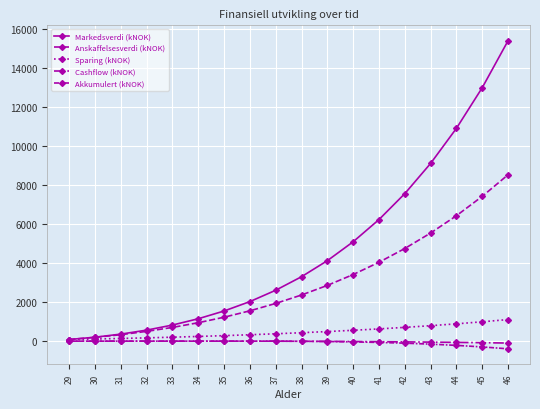

Reading left to right, list all the values displayed in this chart.

Markedsverdi (kNOK): 84.6	202.5	360.4	565.4	825.1	1148.6	1545.9	2028.6	2609.7	3303.6	4125.8	5095.1	6232.8	7562.7	9112.1	10911.3	12995.0	15402.1
Anskaffelsesverdi (kNOK): 84.6	194.0	331.7	500.6	703.8	944.8	1227.2	1555.3	1933.6	2366.5	2858.4	3415.1	4043.3	4749.9	5543.0	6431.0	7423.6	8531.1
Sparing (kNOK): 84.6	109.4	137.7	168.9	203.2	240.9	282.4	328.1	378.3	432.9	491.9	556.8	628.1	706.7	793.0	888.1	992.6	1107.5
Cashflow (kNOK): 0.0	0.0	0.0	0.0	0.0	0.0	0.0	0.0	-0.9	-6.0	-12.1	-19.3	-27.8	-37.8	-49.6	-63.2	-79.0	-97.4
Akkumulert (kNOK): 0.0	0.0	0.0	0.0	0.0	0.0	0.0	0.0	-0.9	-6.8	-18.9	-38.2	-66.0	-103.9	-153.4	-216.6	-295.6	-393.0